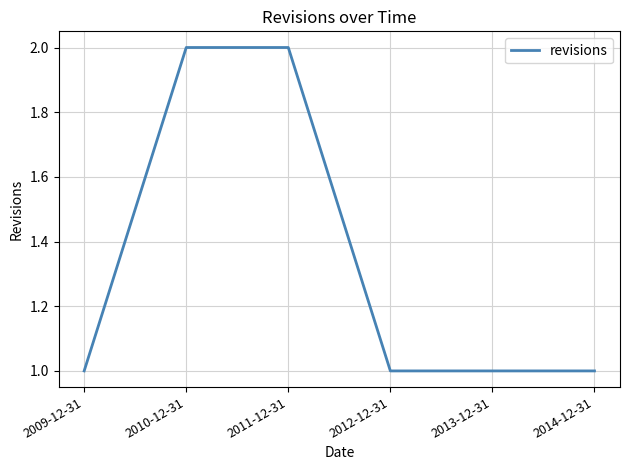

Does the chart display data point markers on the line(s)?

No